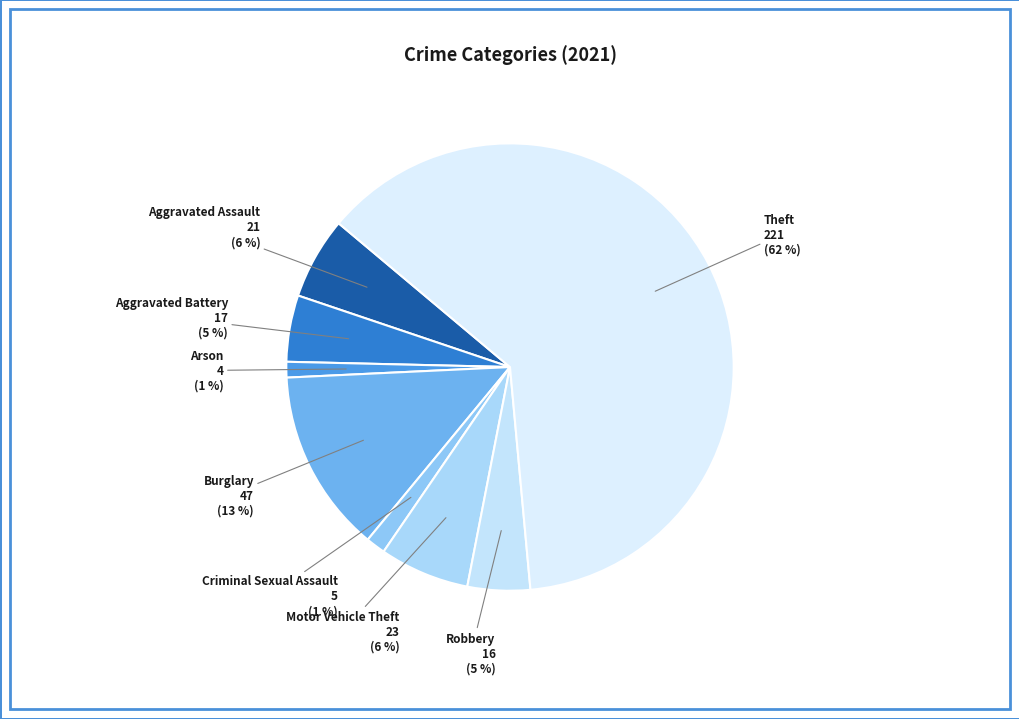

Which category has the biggest portion of the pie?

Theft